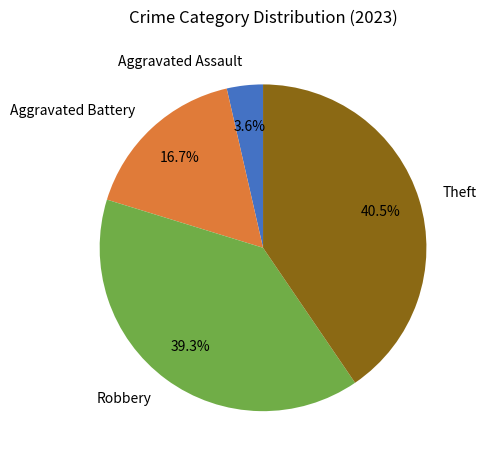

Does Aggravated Battery represent more than half of the total?

No